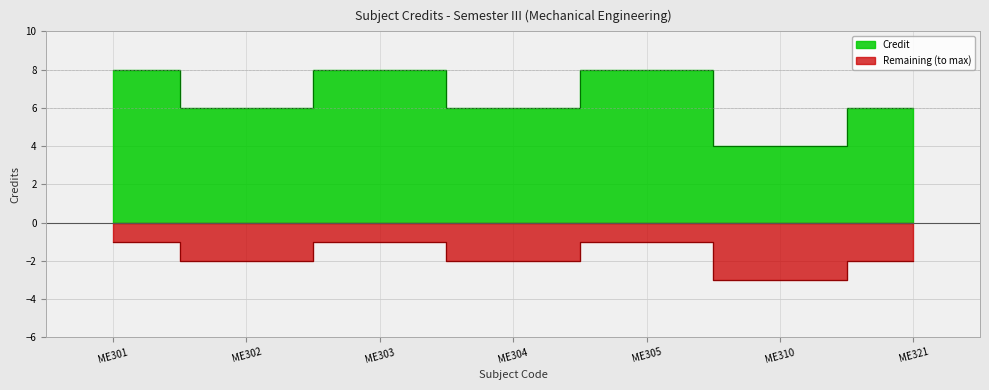

What is the average value?

7